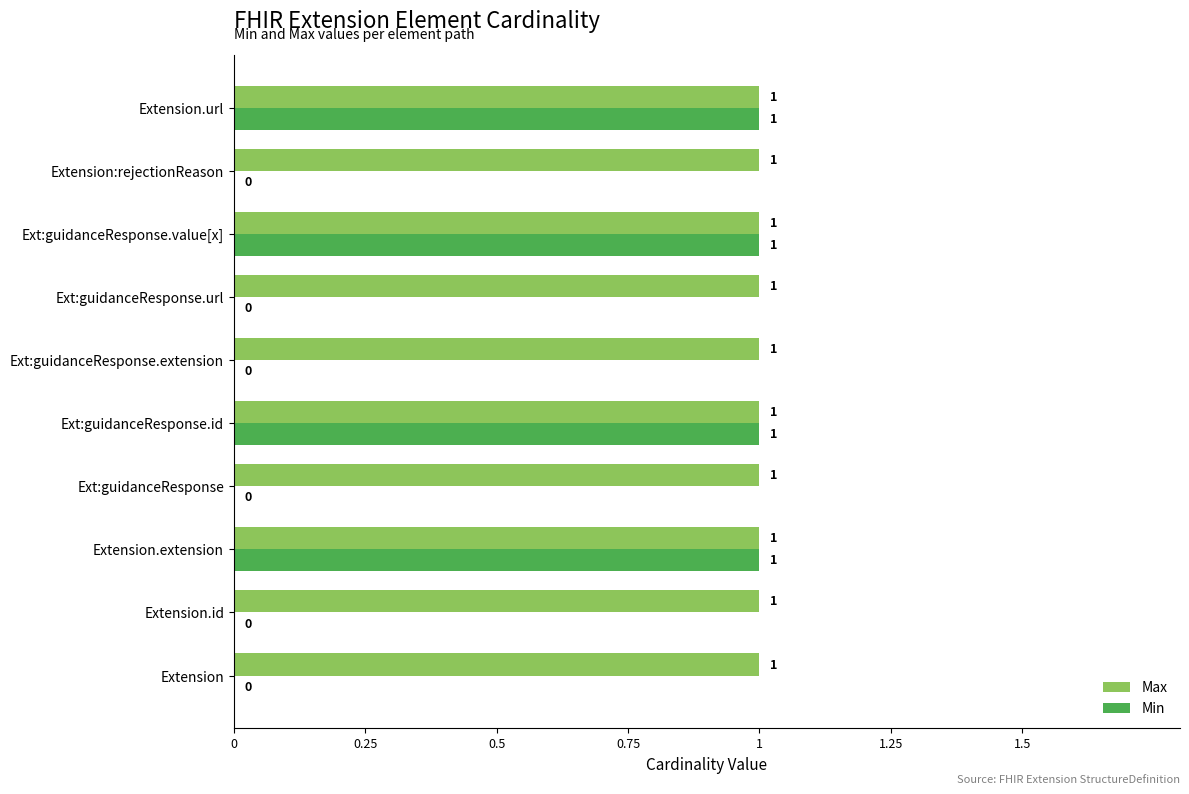

Which series changed the most between Extension and Ext:guidanceResponse.id?

Min